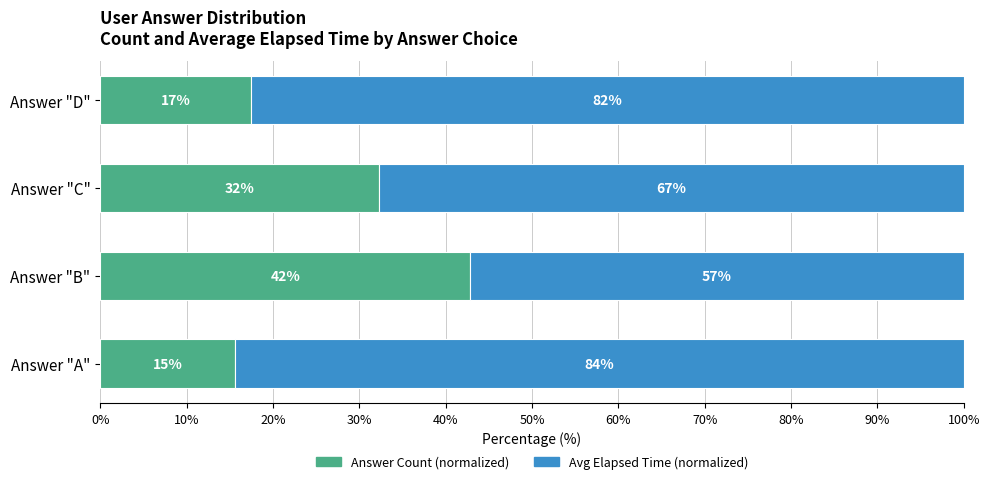

Rank the series by their average value, from lowest to highest.

Answer Count (normalized), Avg Elapsed Time (normalized)